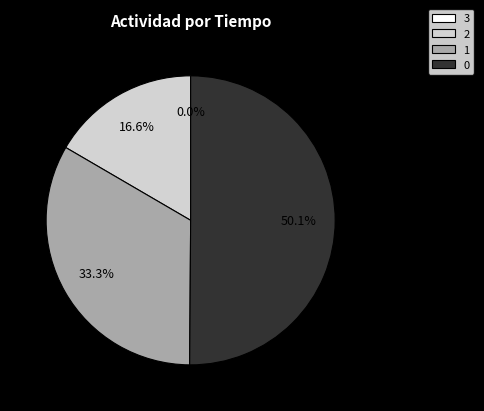

To the nearest percent, what is the difference between the 1 and 2 slice percentages?

17%